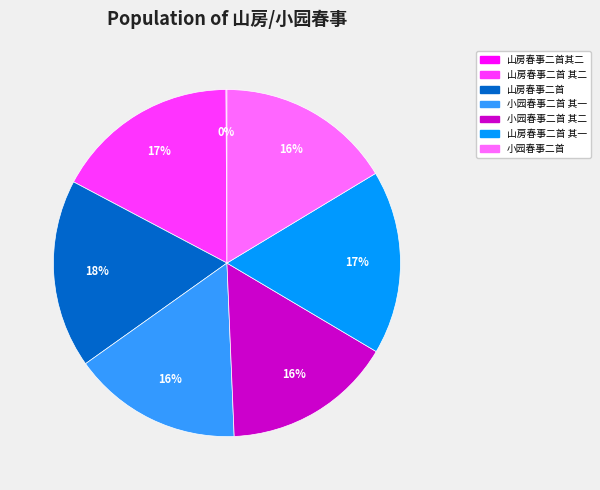

Is there any slice that represents more than half of the pie?

No